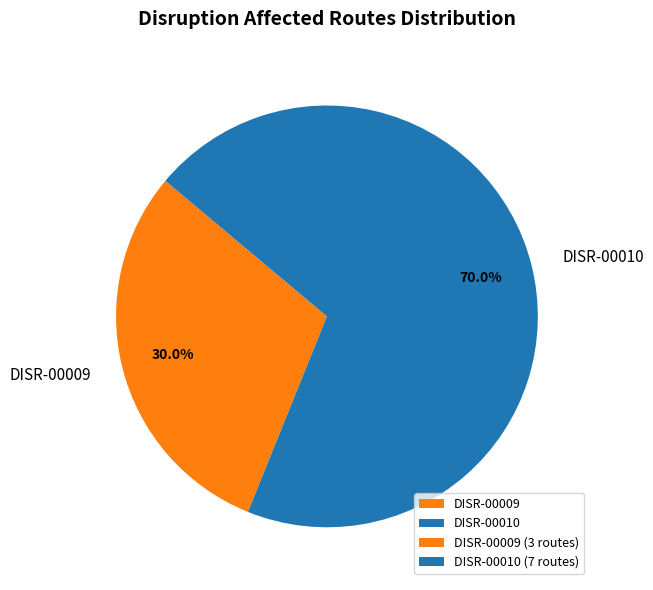

Does DISR-00010 represent more than half of the total?

Yes